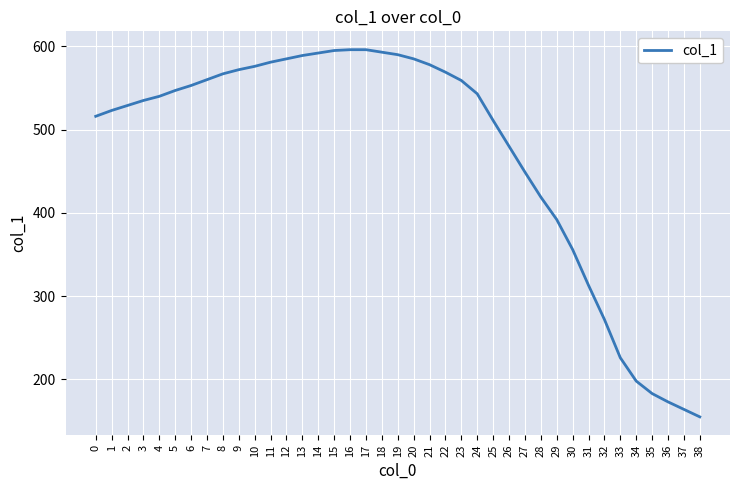

How many values are below 543?

19